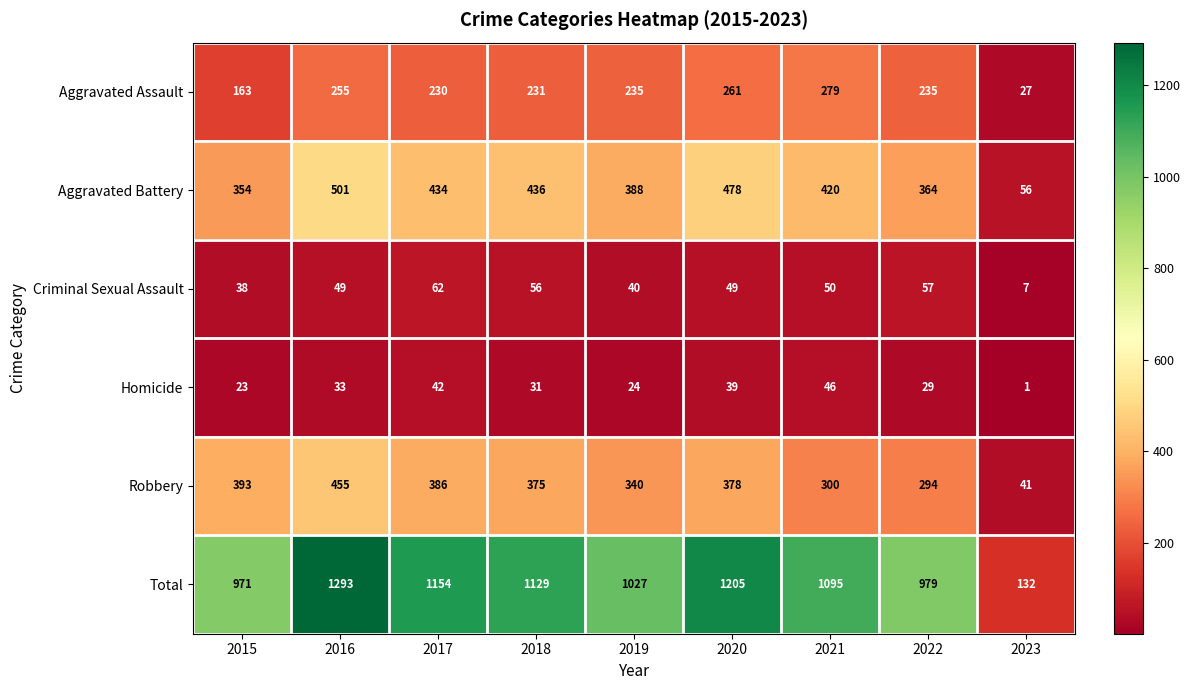

At which label is Homicide closest to 23?

2015